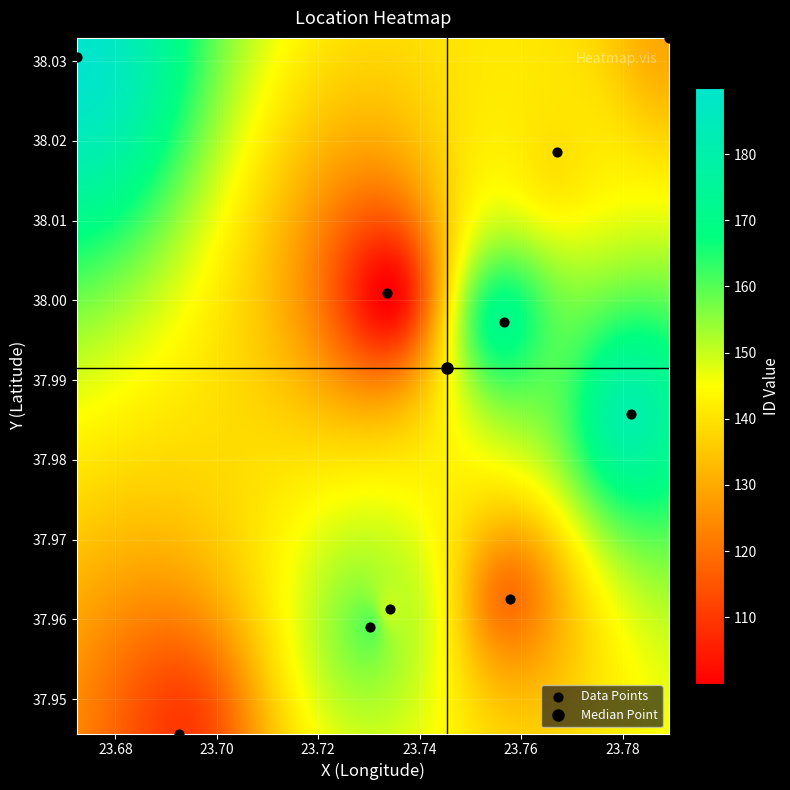

What is the average X value?

23.7